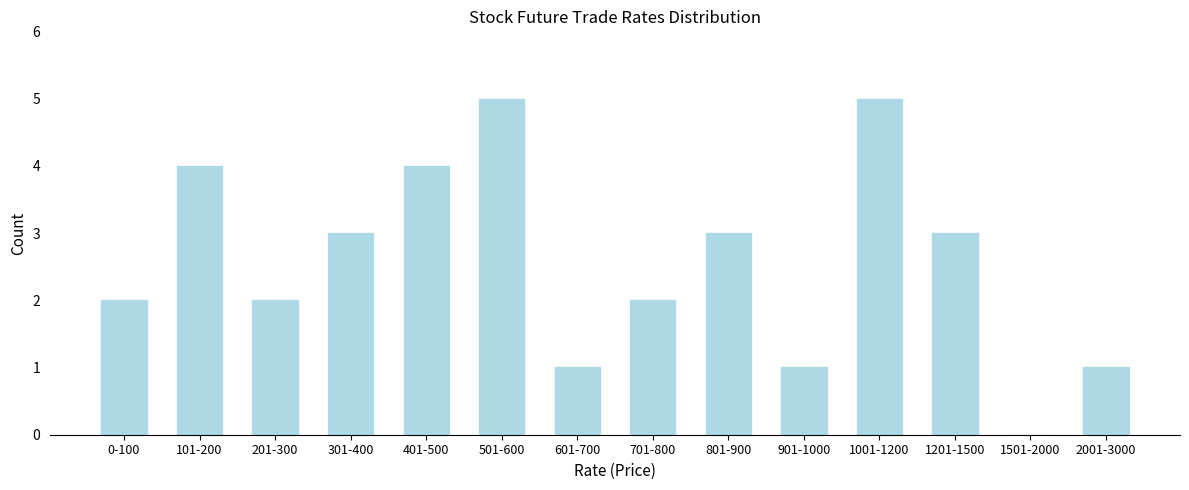

Reading right to left, list all the values displayed in this chart.

2001-3000=1	1501-2000=0	1201-1500=3	1001-1200=5	901-1000=1	801-900=3	701-800=2	601-700=1	501-600=5	401-500=4	301-400=3	201-300=2	101-200=4	0-100=2